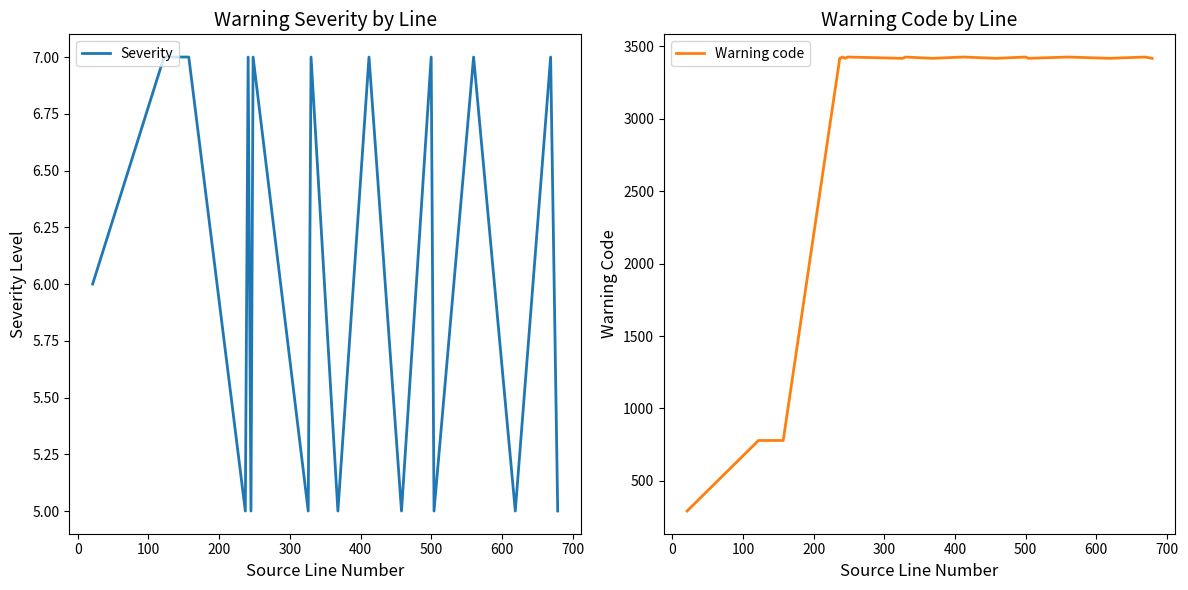

What is the lowest value of the Severity series?

5